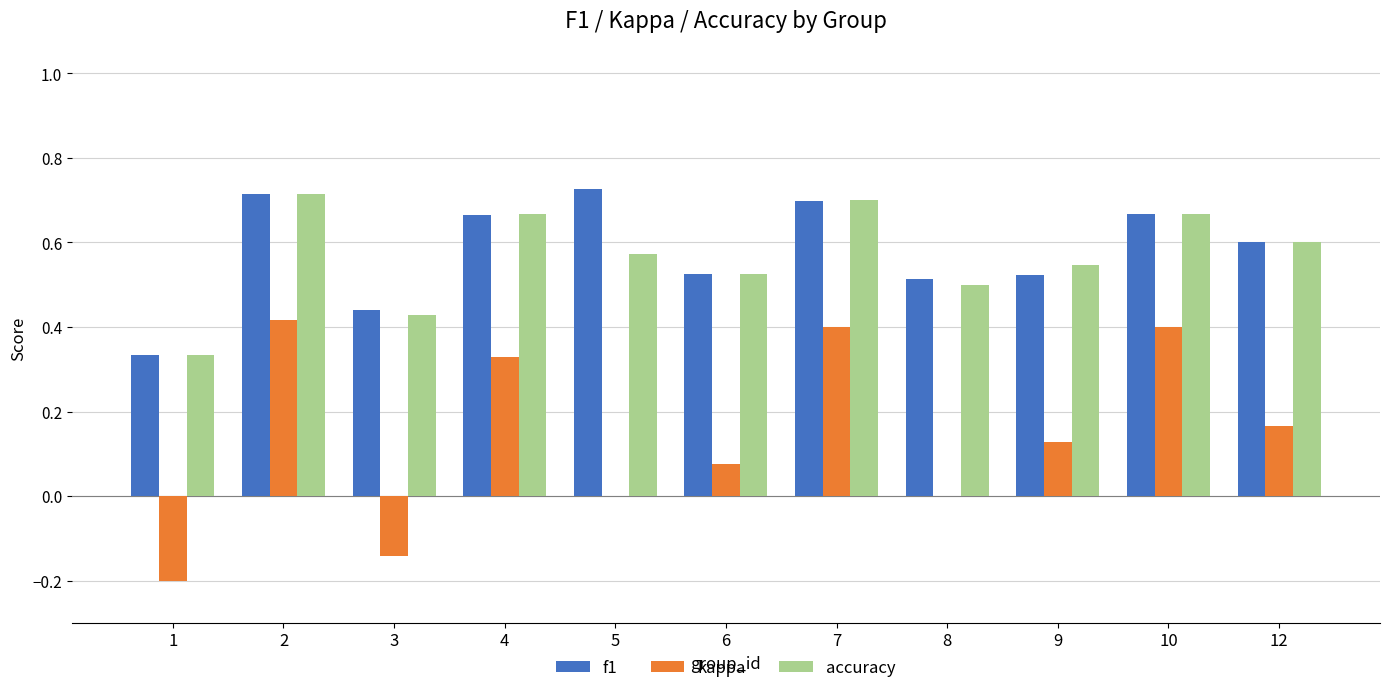

True or false: accuracy has a value of 0.7 at 2.

True